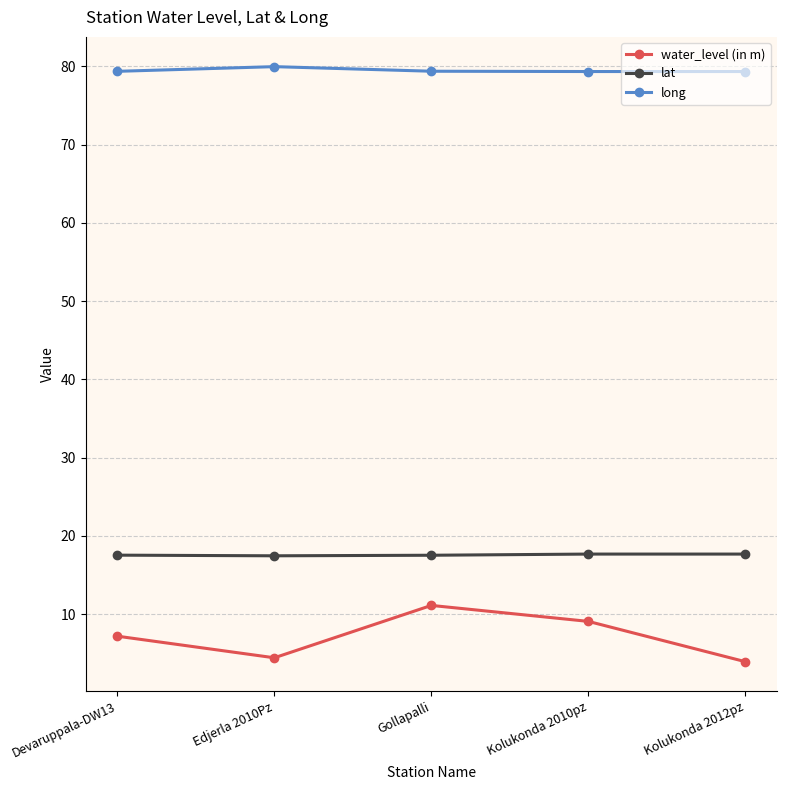

True or false: lat and long cross at least once.

False